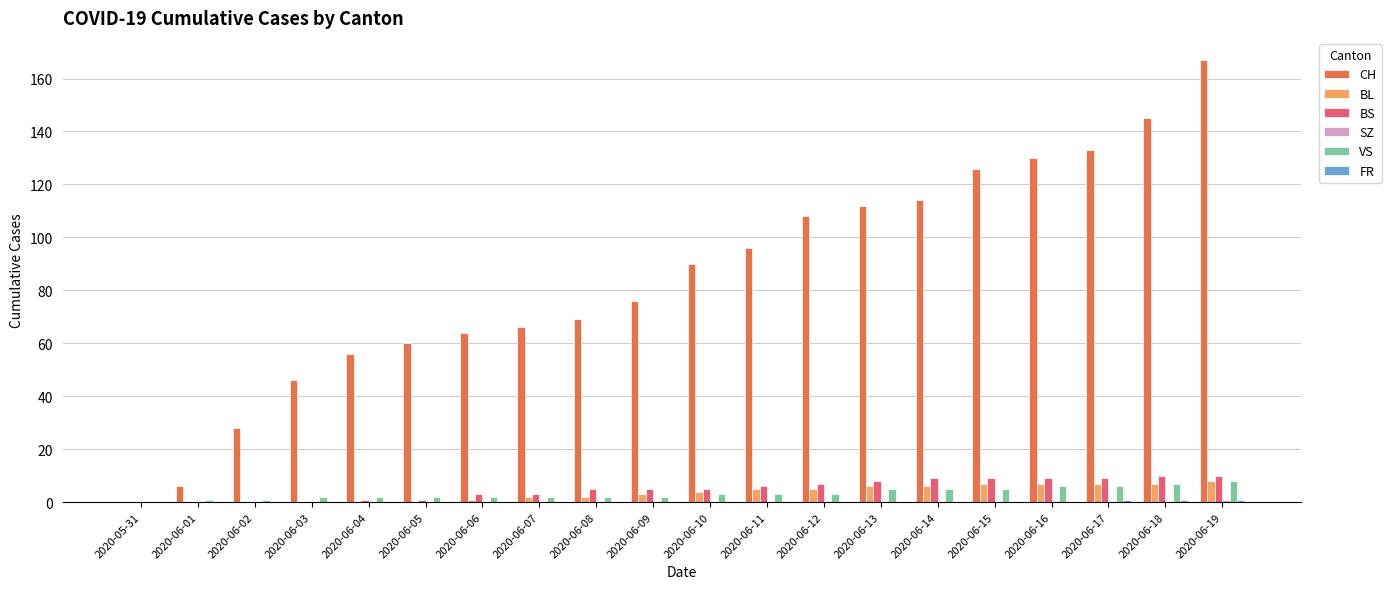

At which category is the sum across all series the highest?

2020-06-19